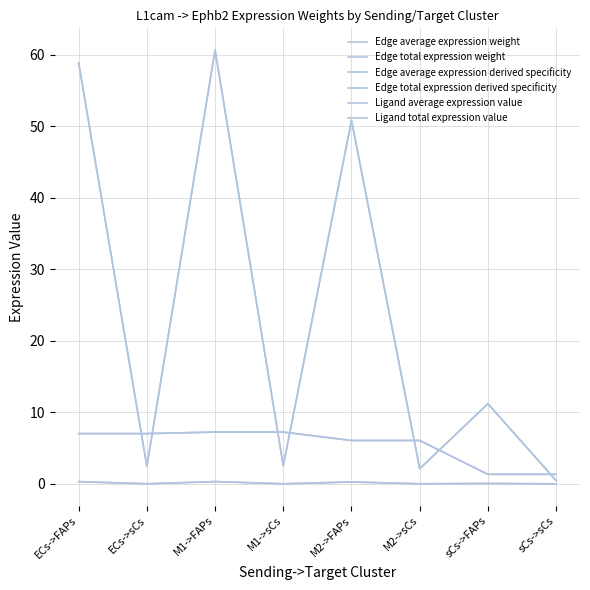

What is the average value of the Ligand total expression value series?

5.4